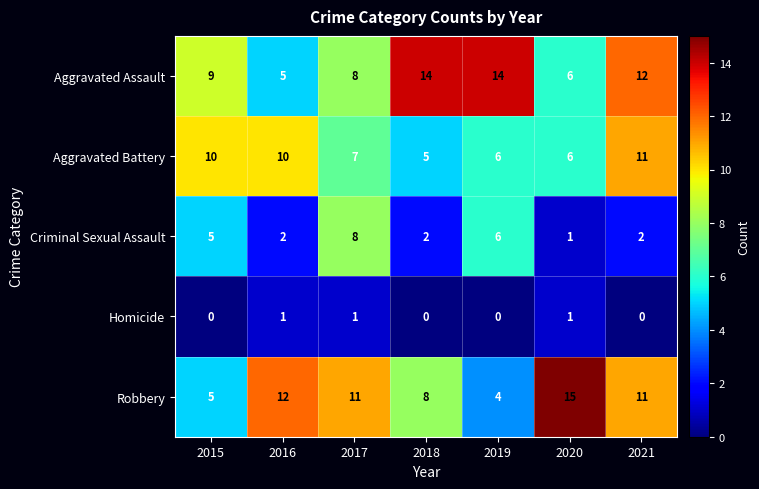

What is the greatest value displayed?

15